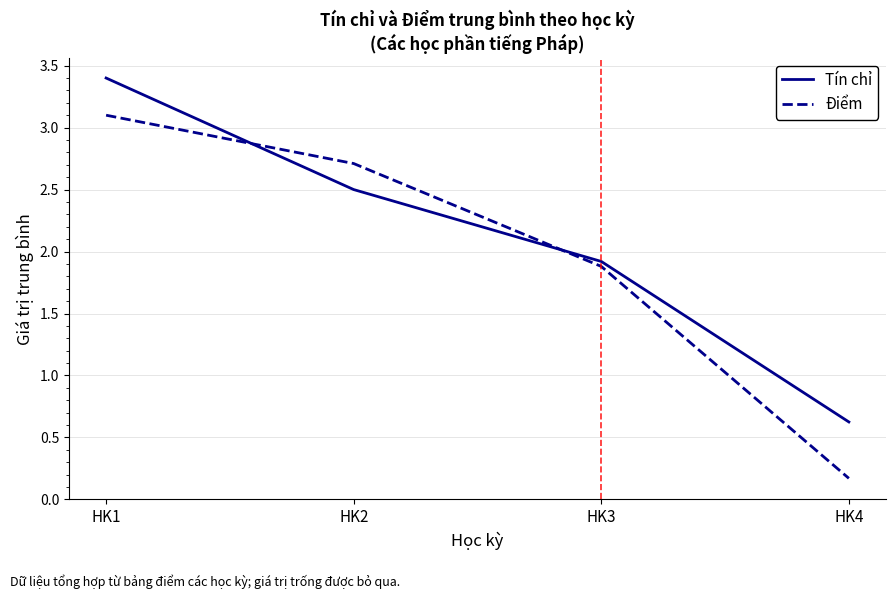

What is the difference between the highest and lowest values at HK2?

0.2